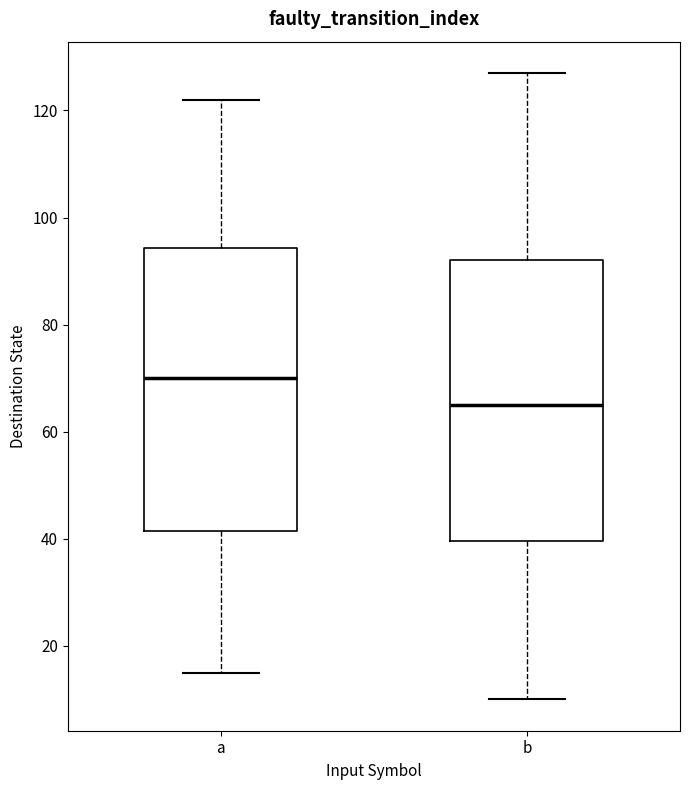

Reading left to right, transcribe this box plot: for each box, give where its median line is, the range the box spans, and where its two whiskers end, as read against the y-axis. The values are not printed on the chart, so give them approximately, as read against the axis.

a: median 70, box 42 to 94, whiskers 16 to 122
b: median 66, box 40 to 92, whiskers 10 to 128